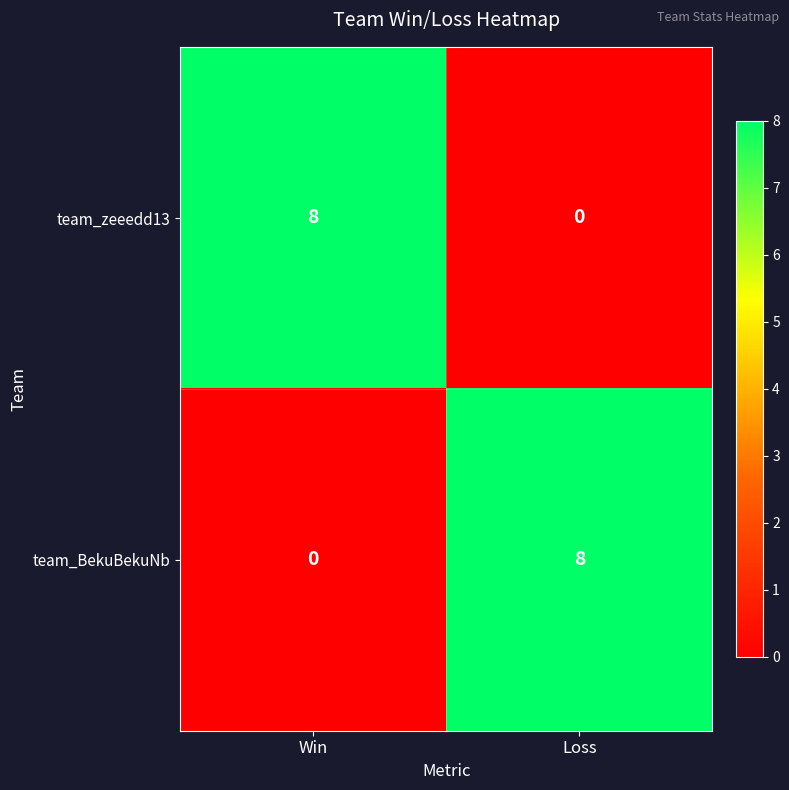

Count the number of categories in the chart.

2